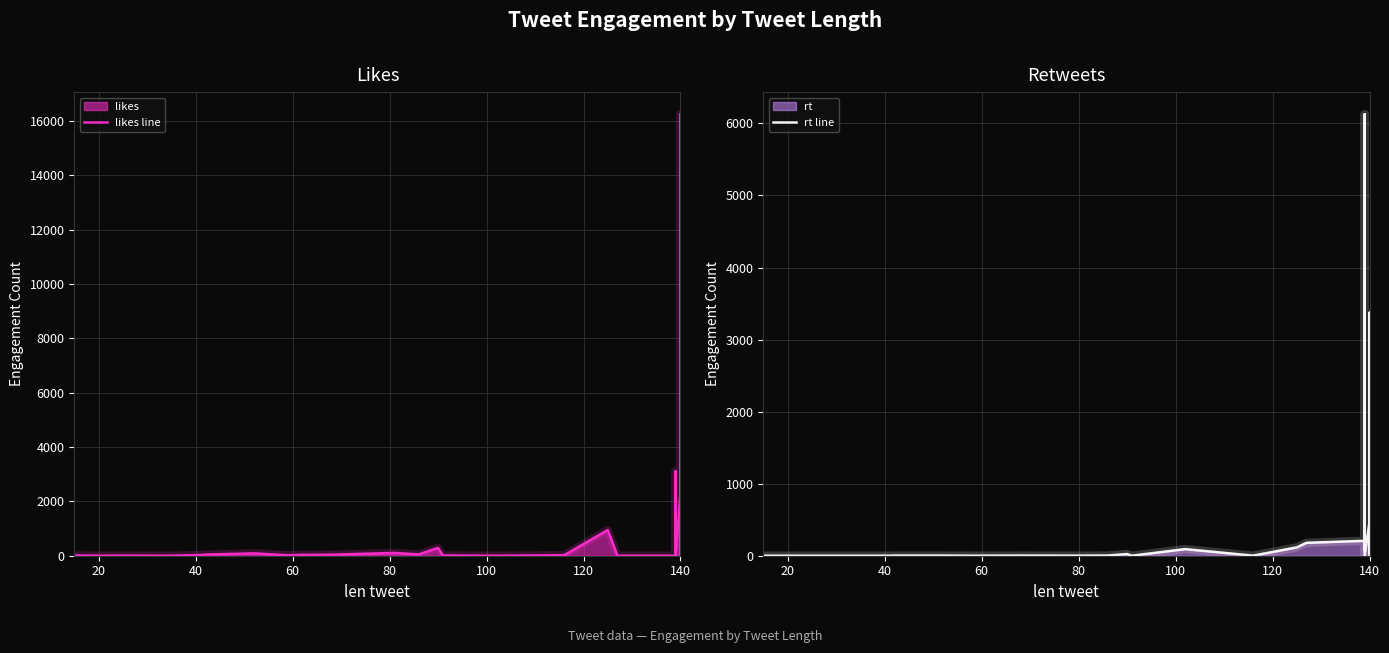

How many values in the rt line series exceed 37?

19